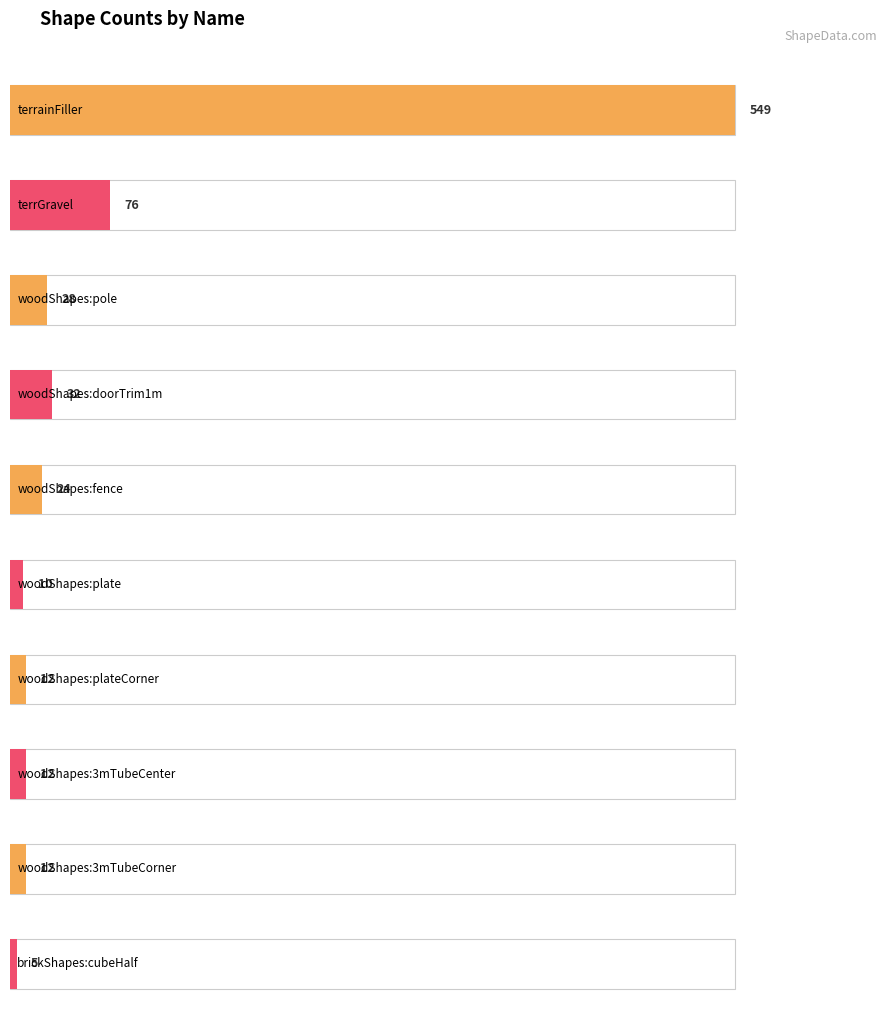

Reading left to right, what are all the values shown in this chart?

549	76	28	32	24	10	12	12	12	5